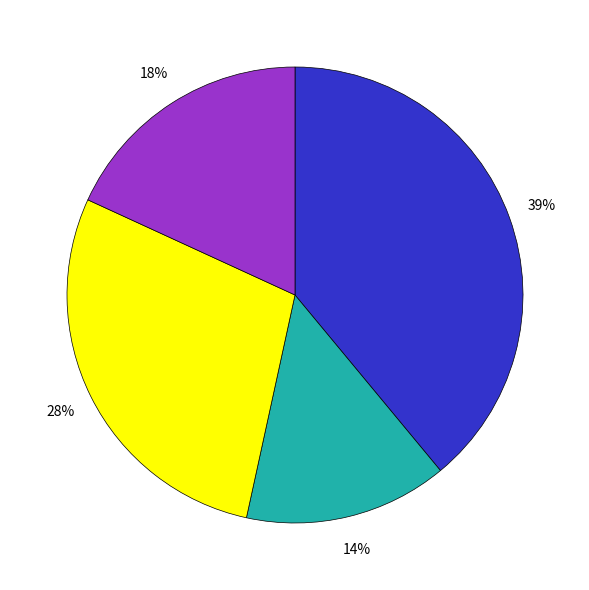

How many slices are in this pie chart?

4